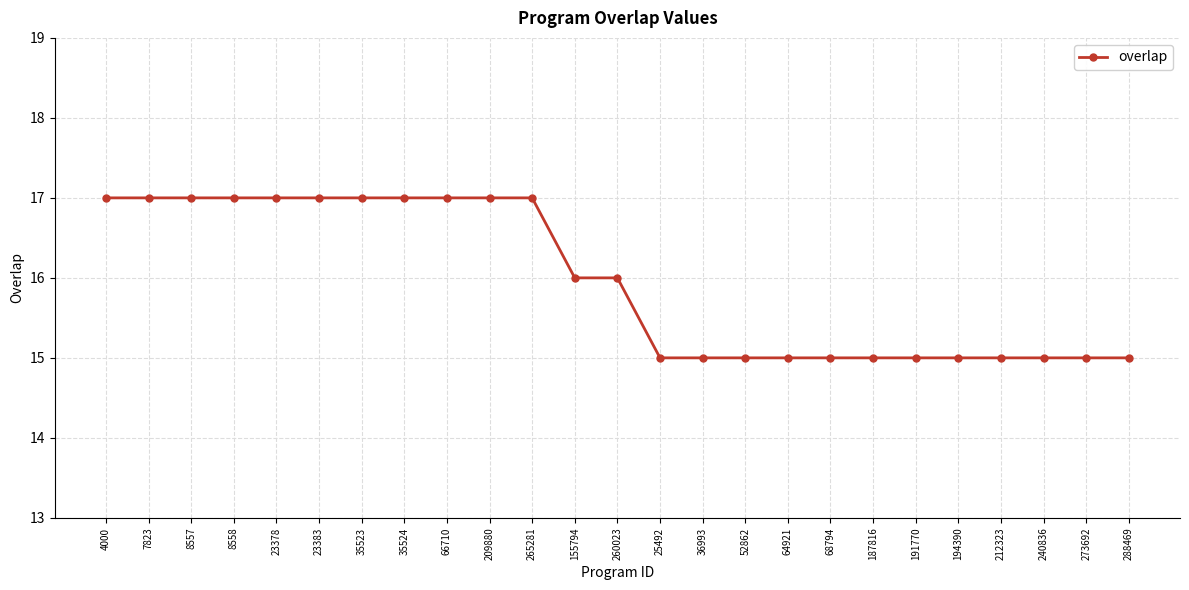

Reading left to right, extract all data points from this chart.

17	17	17	17	17	17	17	17	17	17	17	16	16	15	15	15	15	15	15	15	15	15	15	15	15